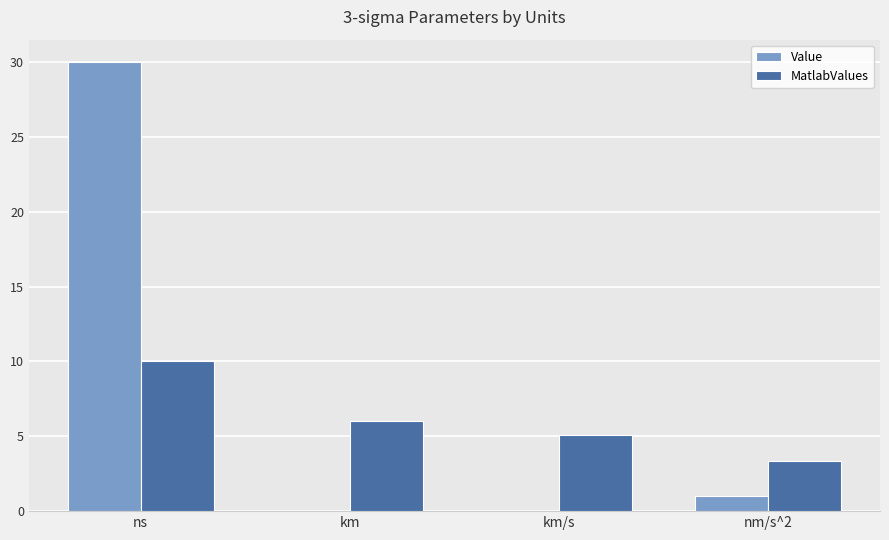

What is the average value of the Value series?

7.8